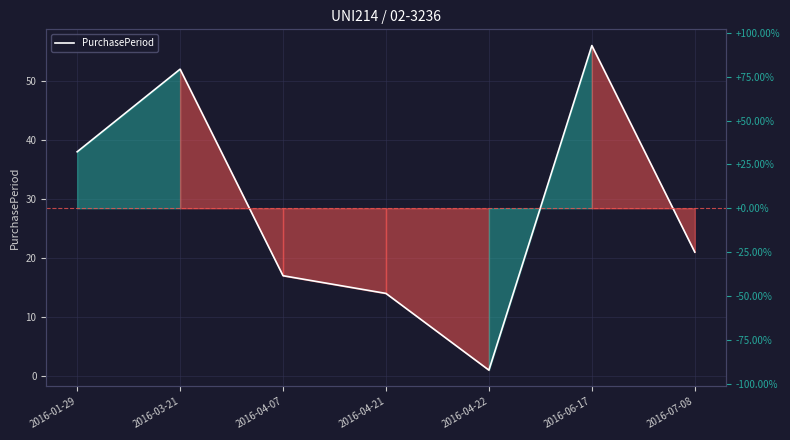

Rank the categories by value from highest to lowest.

2016-06-17, 2016-03-21, 2016-01-29, 2016-07-08, 2016-04-07, 2016-04-21, 2016-04-22